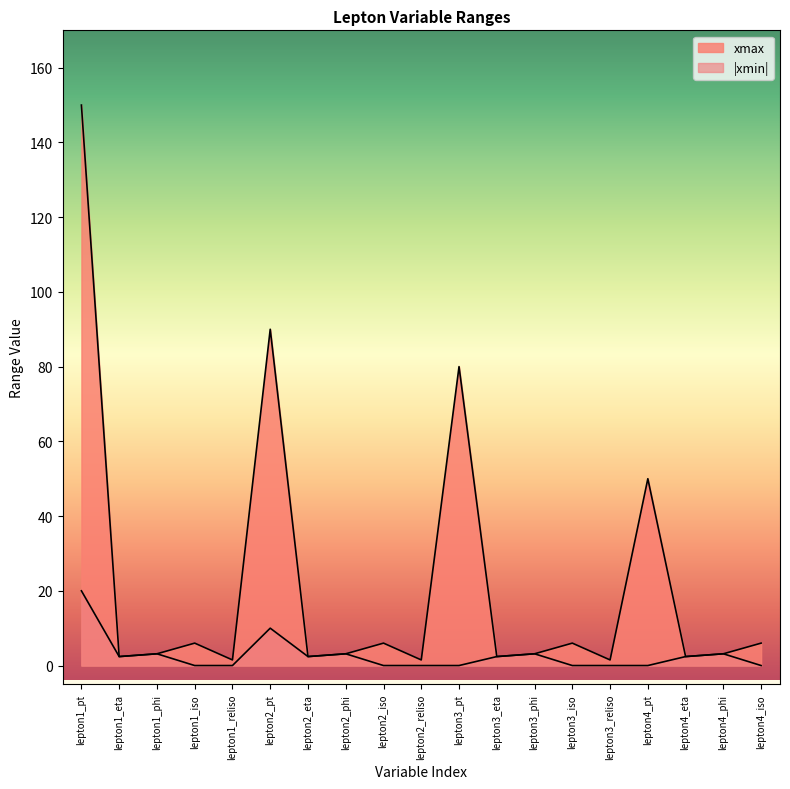

Is it true that the value at lepton3_phi is 3.1?

True